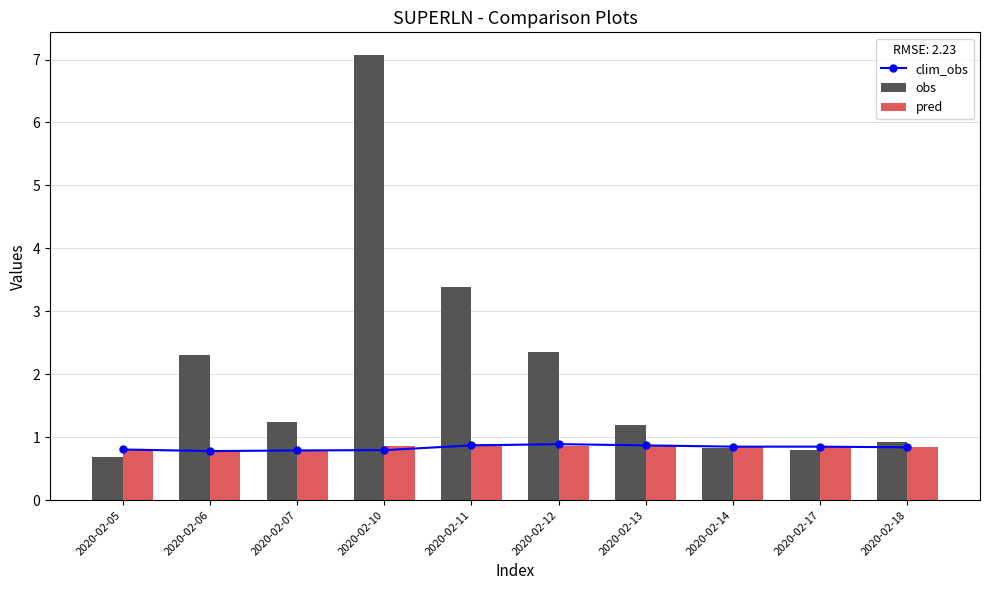

What is the smallest value displayed?

0.7